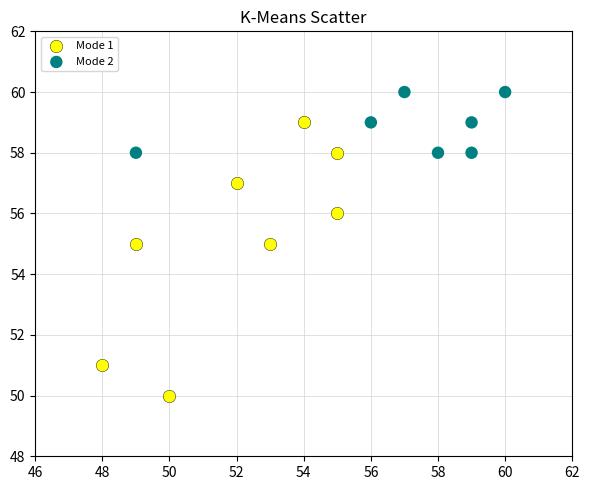

Which series has the widest spread of Y values?

Mode 1